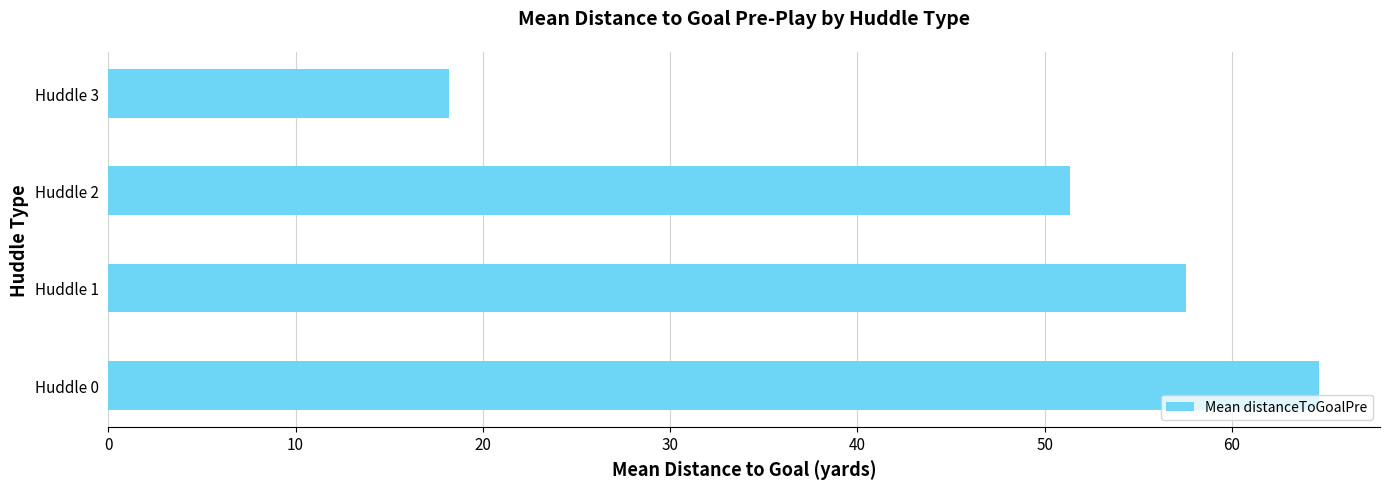

What is the change in value from Huddle 2 to Huddle 3?

-33.1